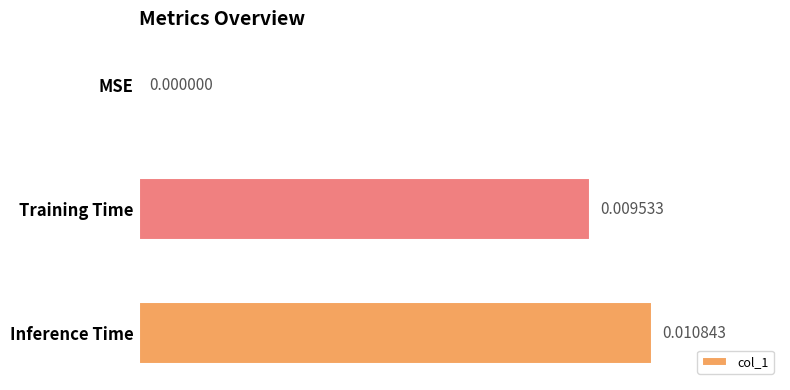

Does the chart contain stacked bars?

No